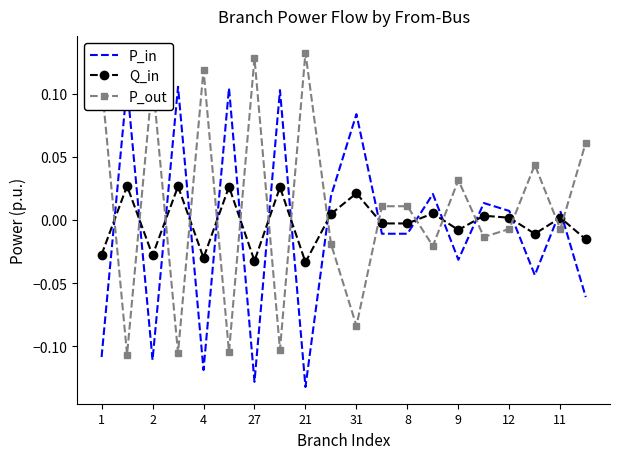

True or false: Q_in and P_out cross at least once.

True